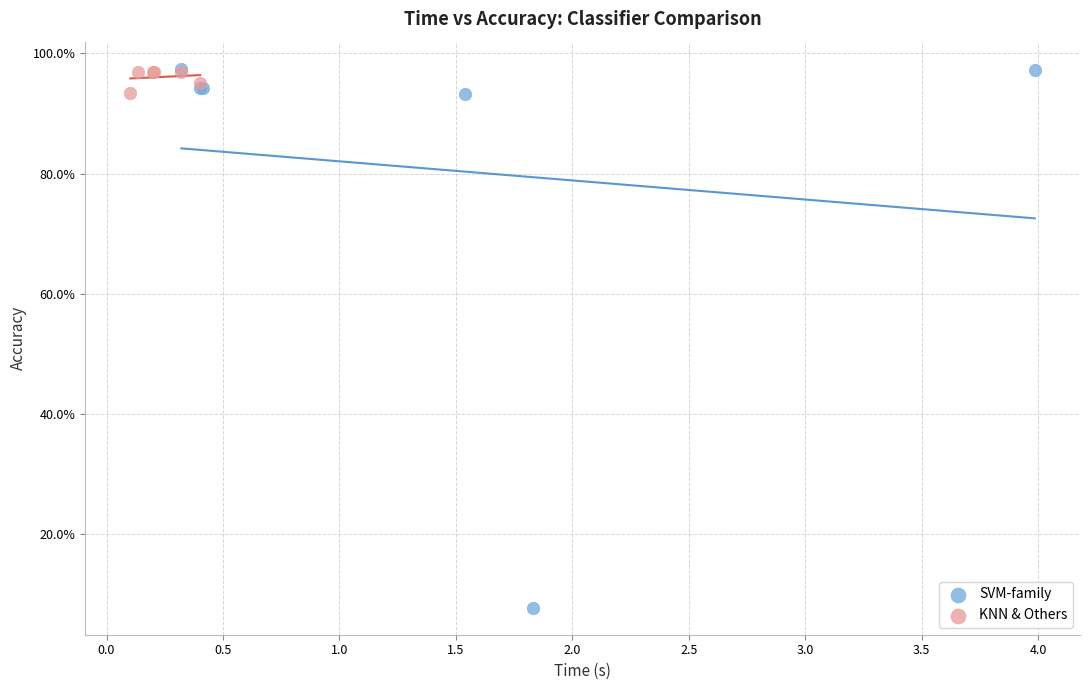

Which series contains the lowest Y value?

SVM-family